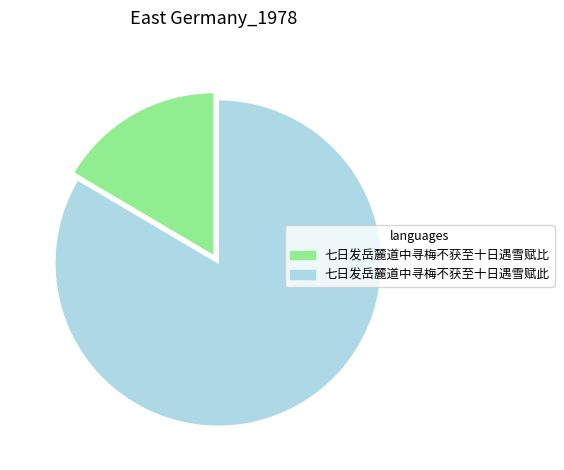

Is there a majority slice in this chart?

Yes